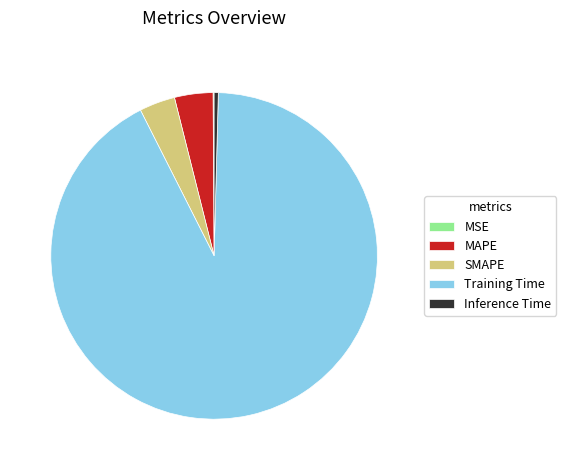

Which slice is the largest?

Training Time